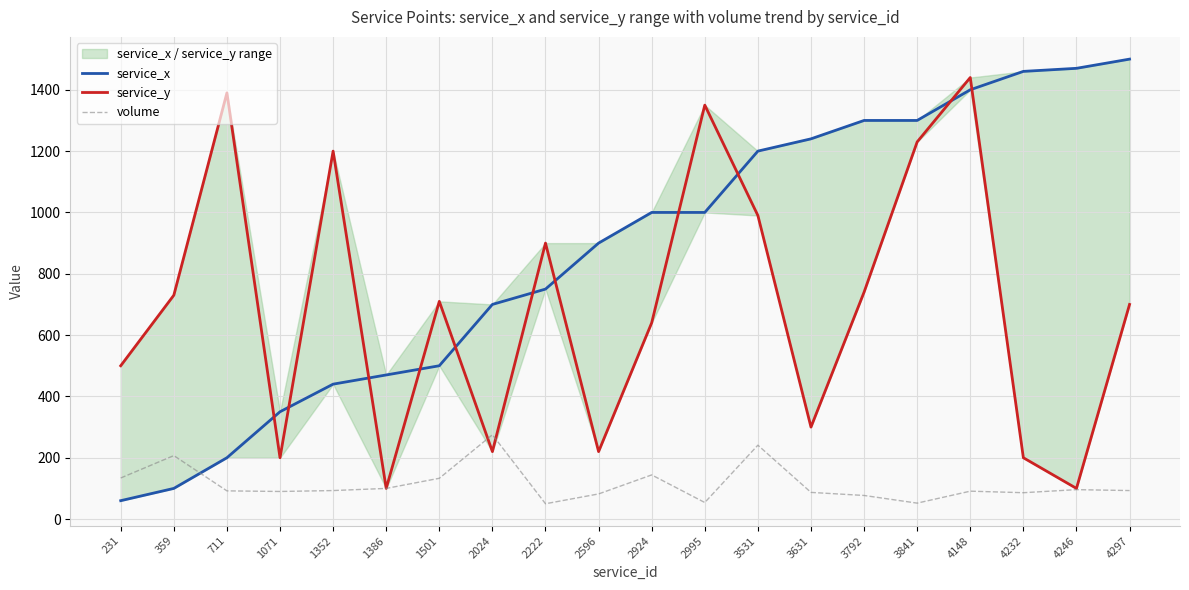

Reading left to right, transcribe all the data shown in this chart.

service_x: 60	100	200	350	440	470	500	700	750	900	1000	1000	1200	1240	1300	1300	1400	1460	1470	1500
service_y: 500	730	1390	200	1200	100	710	220	900	220	640	1350	990	300	740	1230	1440	200	100	700
volume: 134	207	92	90	93	100	133	275	50	82	144	54	241	87	77	52	91	86	96	93